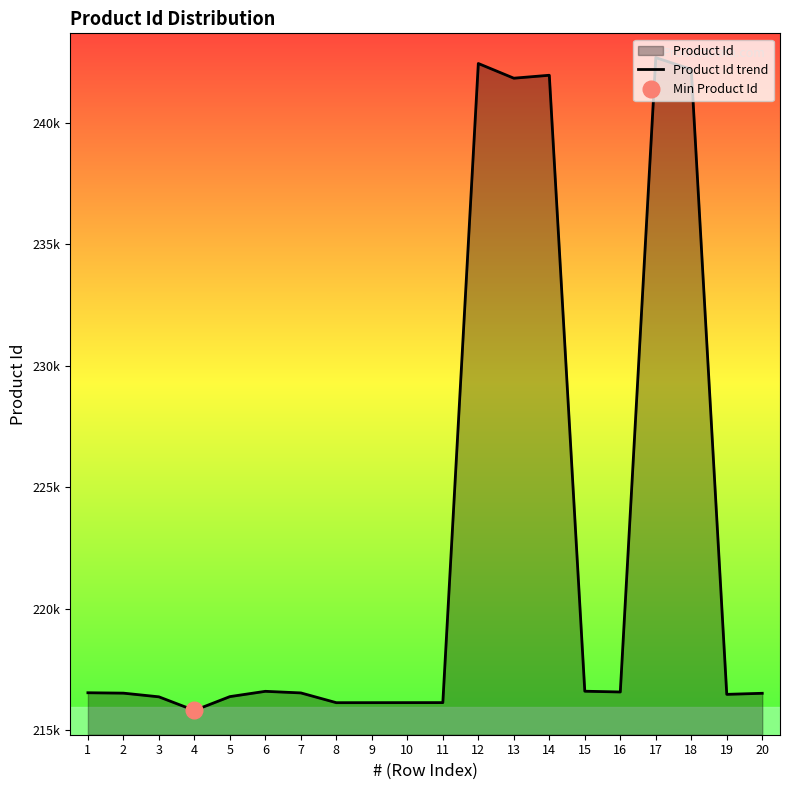

What is the difference between the maximum and minimum values?

26877